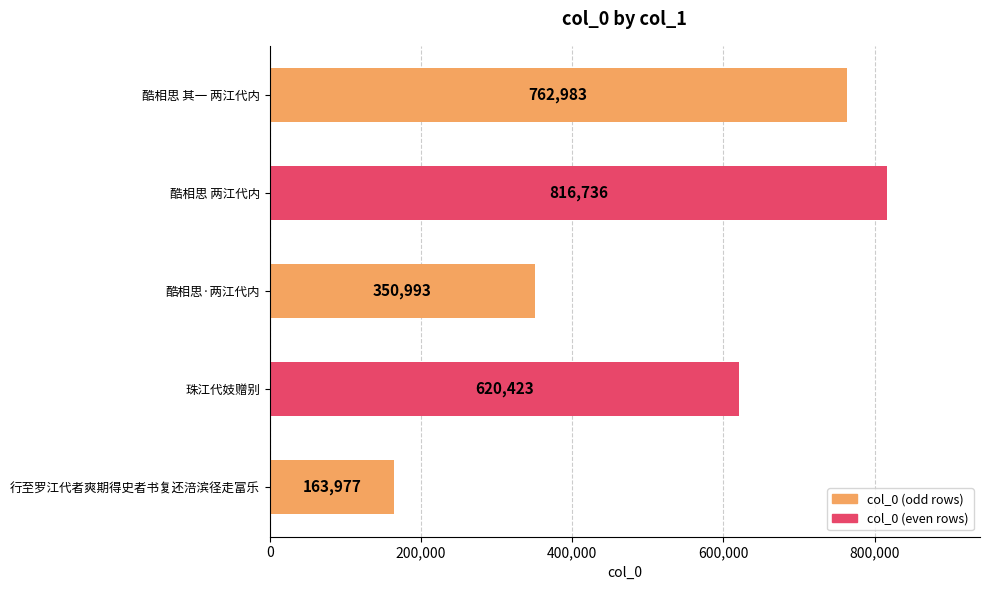

What is the greatest value displayed?

816736